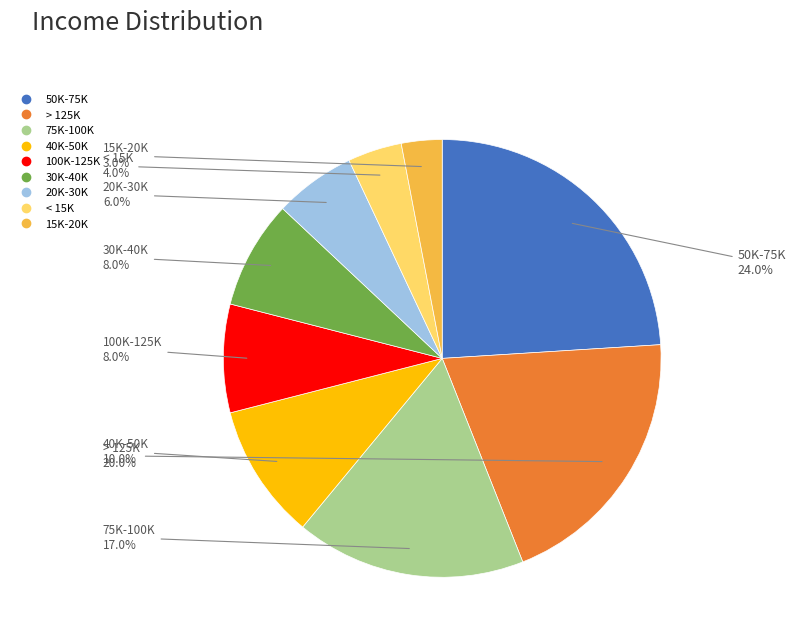

What is the ratio of the value at 100K-125K to the value at 40K-50K?

0.8